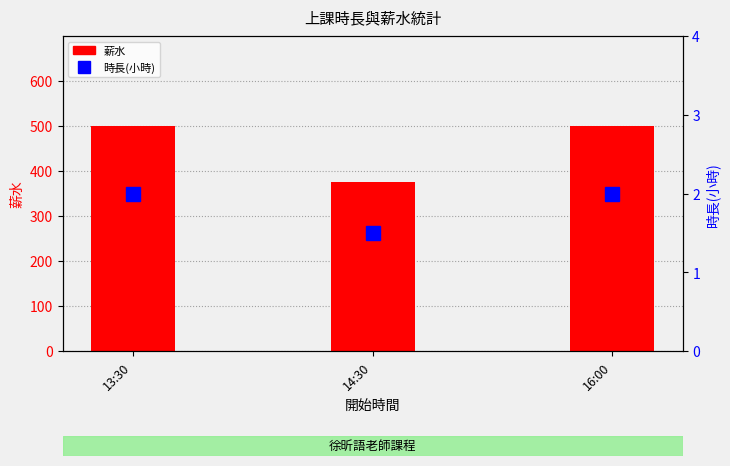

At which label is 薪水 closest to 437?

14:30